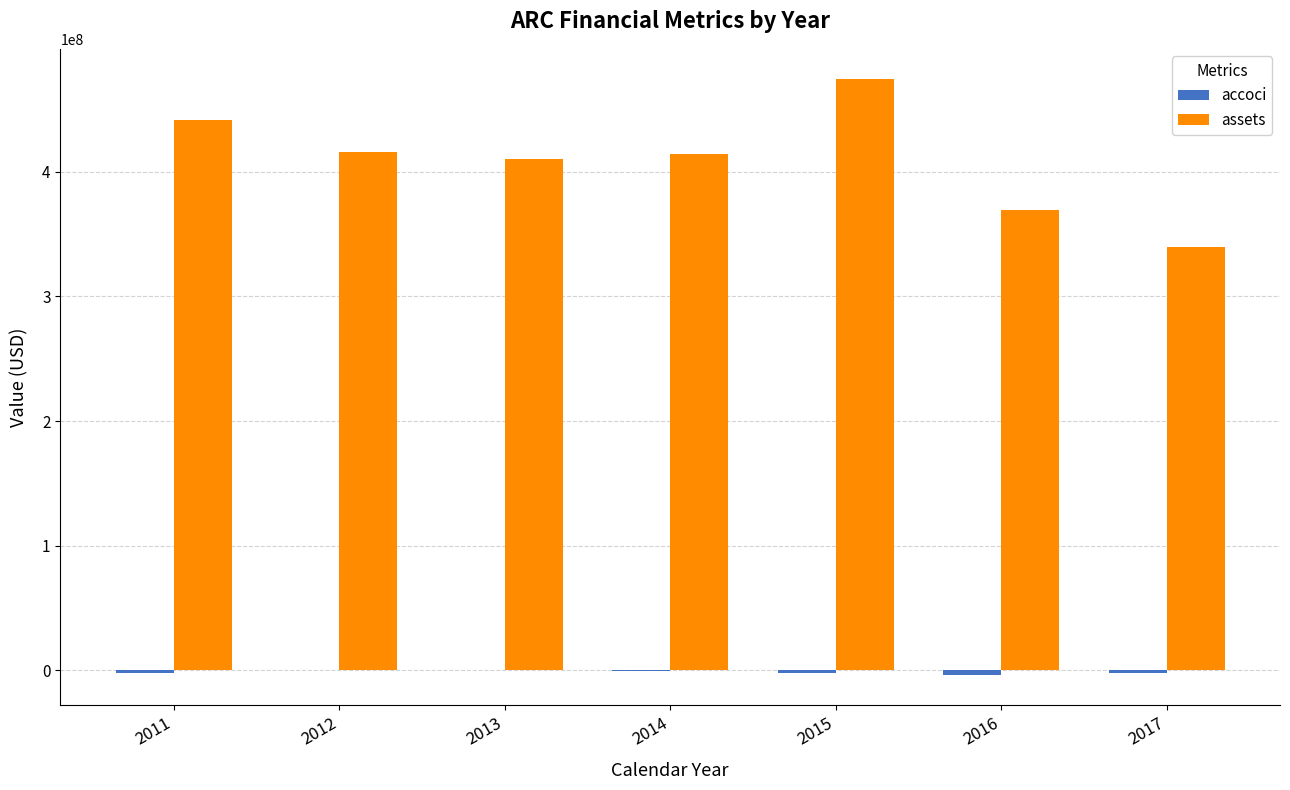

Which series has the largest range (max minus min)?

assets